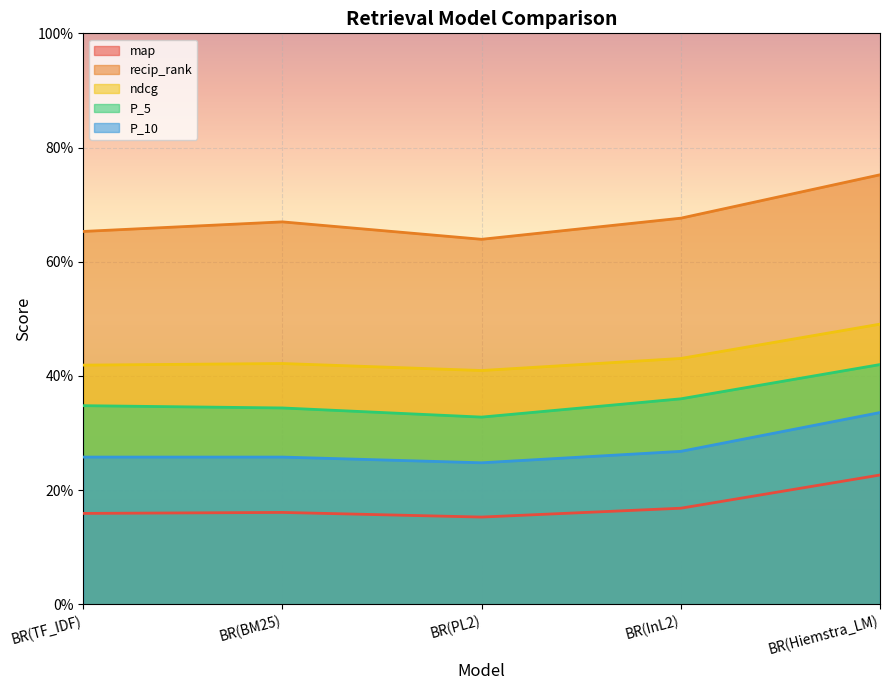

How many ndcg values are between 0 and 1?

5